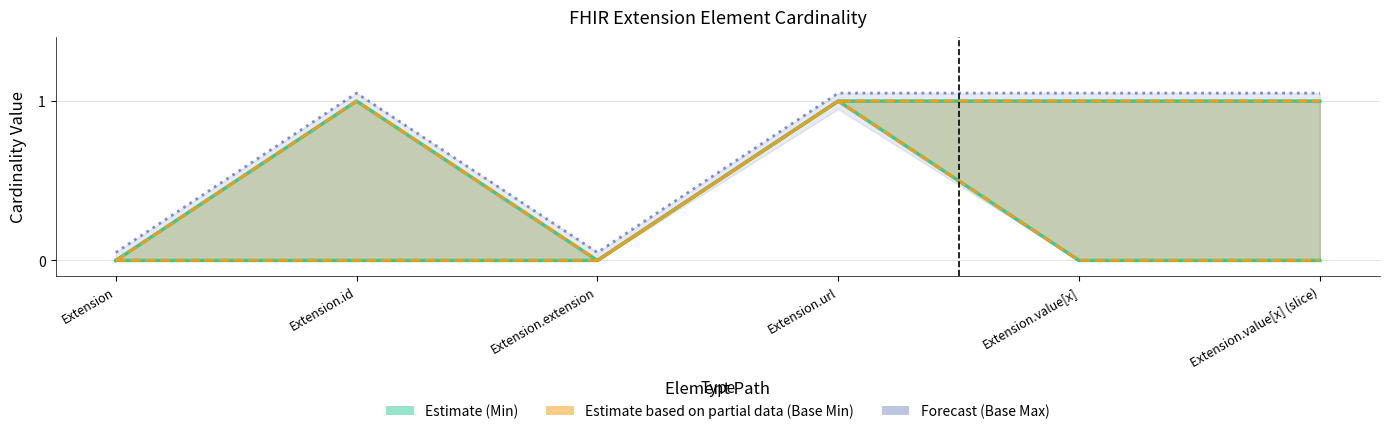

The Base Min series shows 0 at Extension.value[x] (slice). True or false?

True